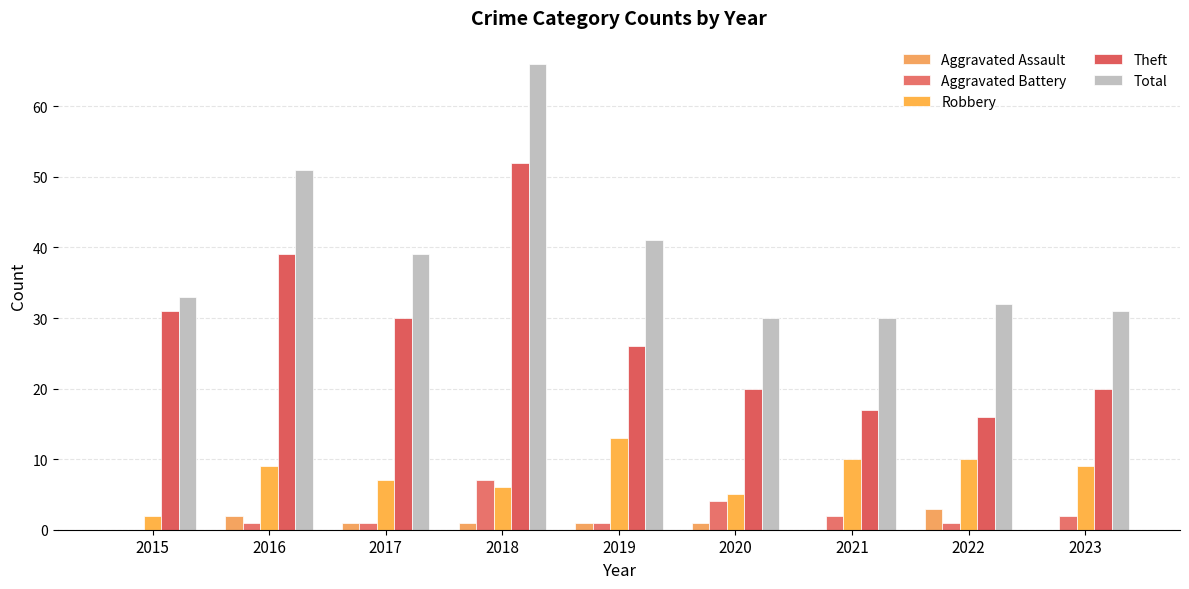

At which category is the sum across all series the highest?

2018